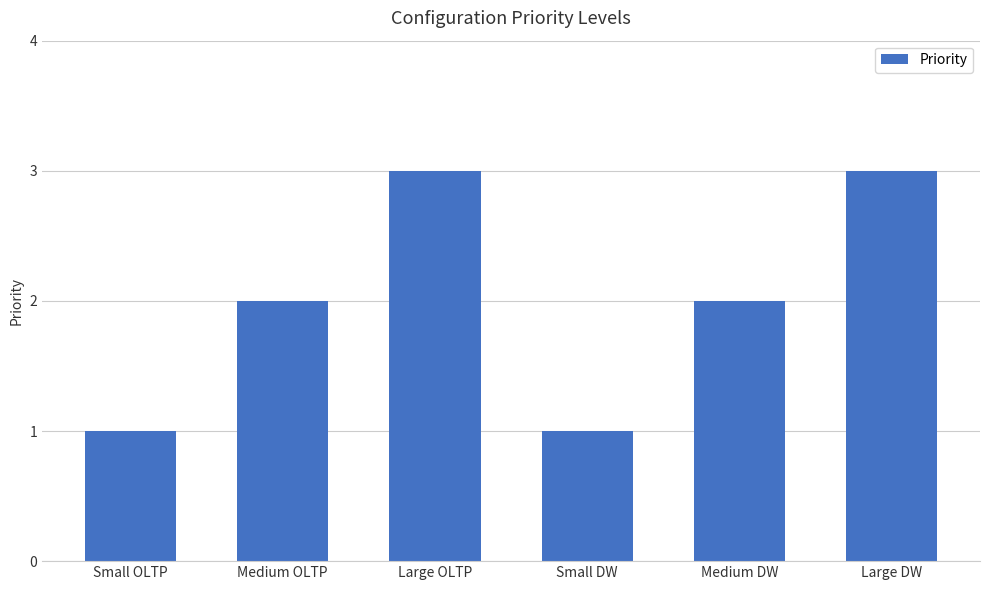

What position from the left is Medium OLTP?

2